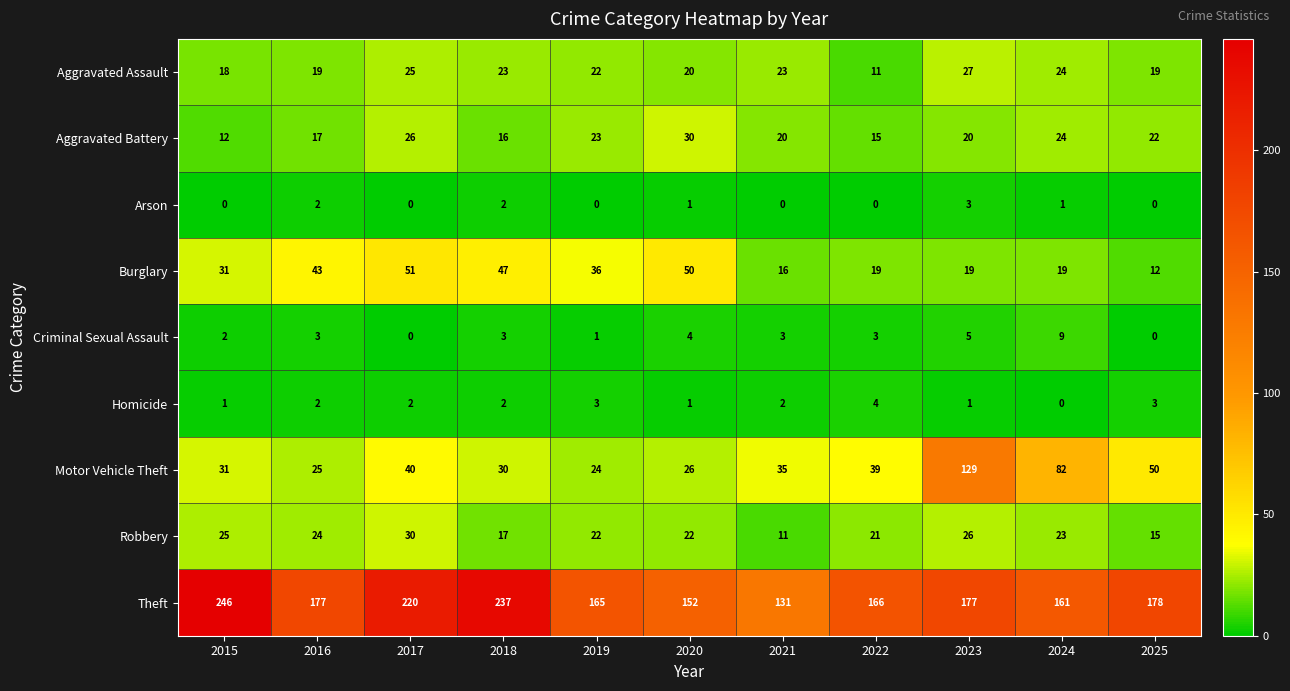

Count the number of categories in the chart.

11